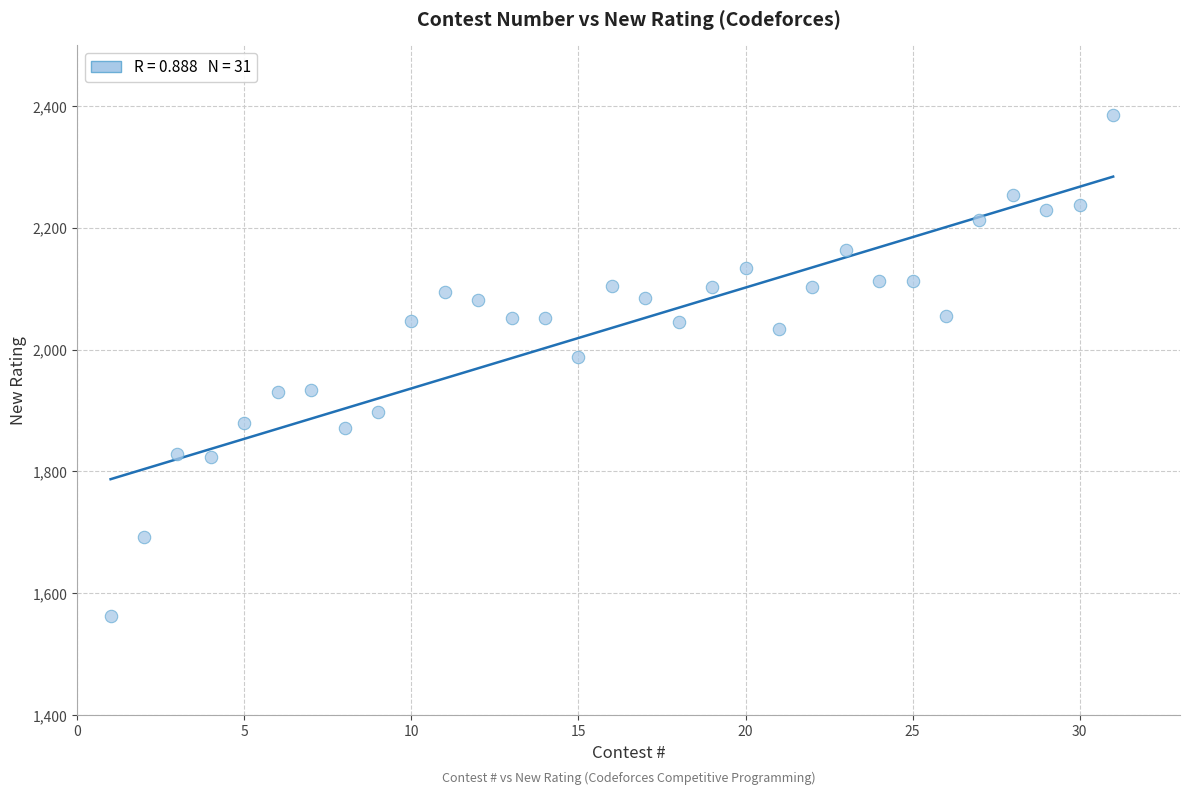

What is the range of X values (max minus min)?

30